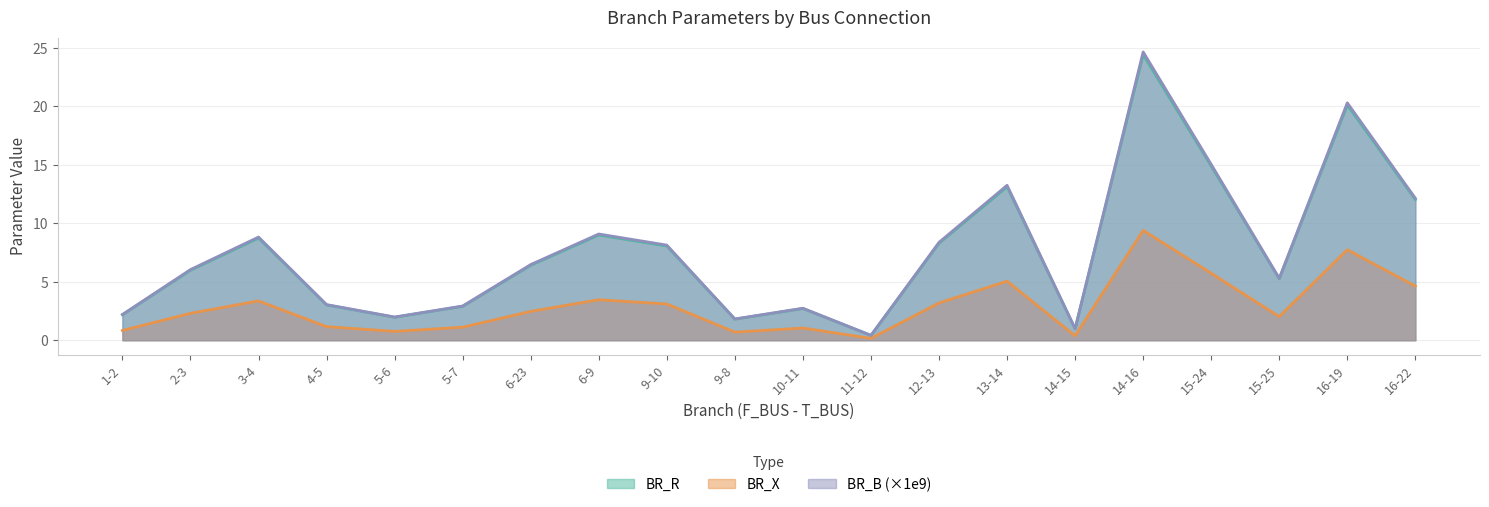

Read the BR_B value at 14-16.

24.7